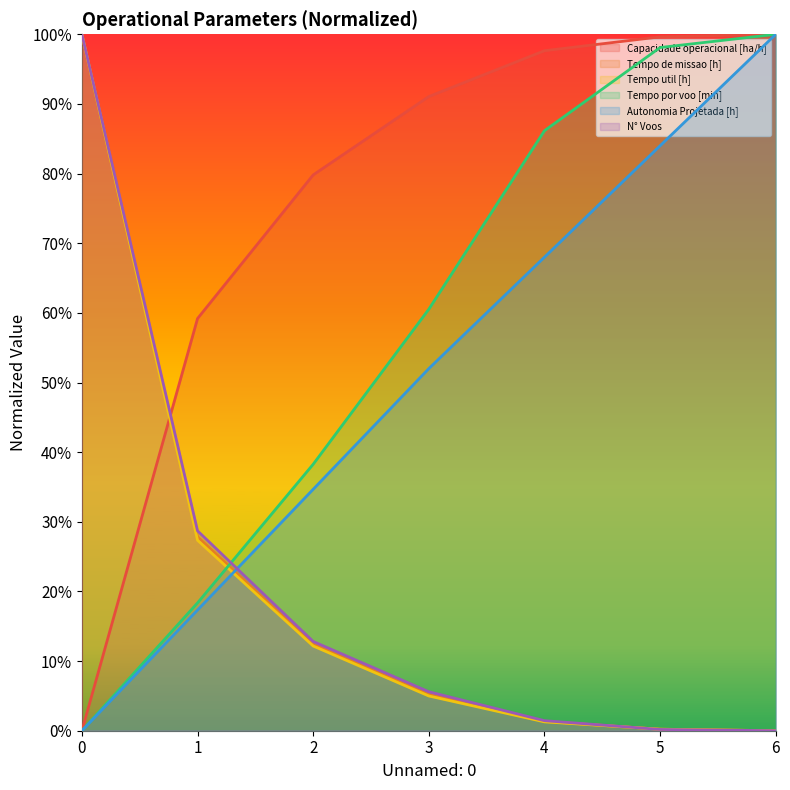

What is the total value across all series at 1?

1.8